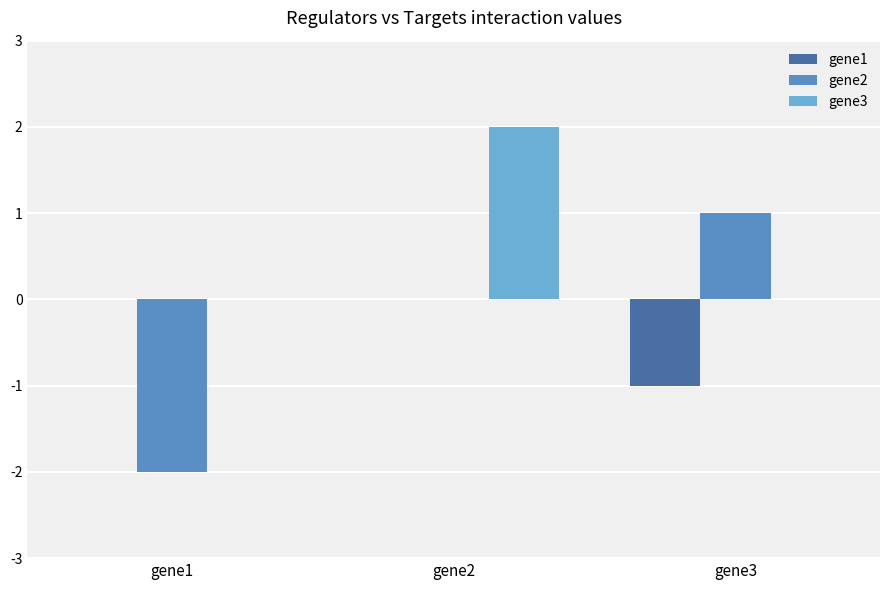

How many categories are shown in the chart?

3